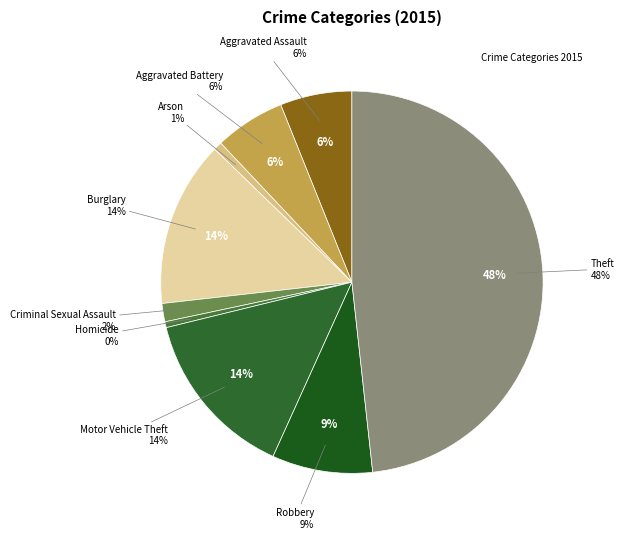

The Motor Vehicle Theft slice represents 14% of the pie. True or false?

True